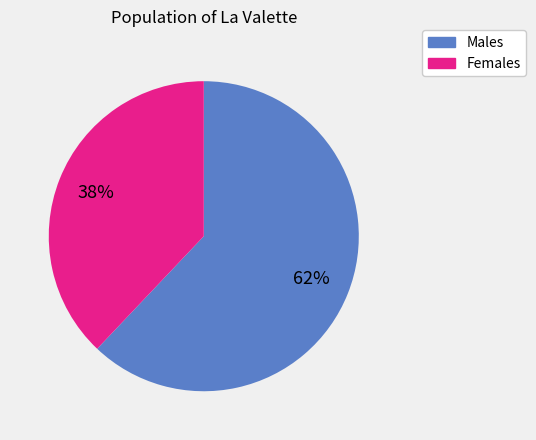

Between Males and Females, which is larger?

Males